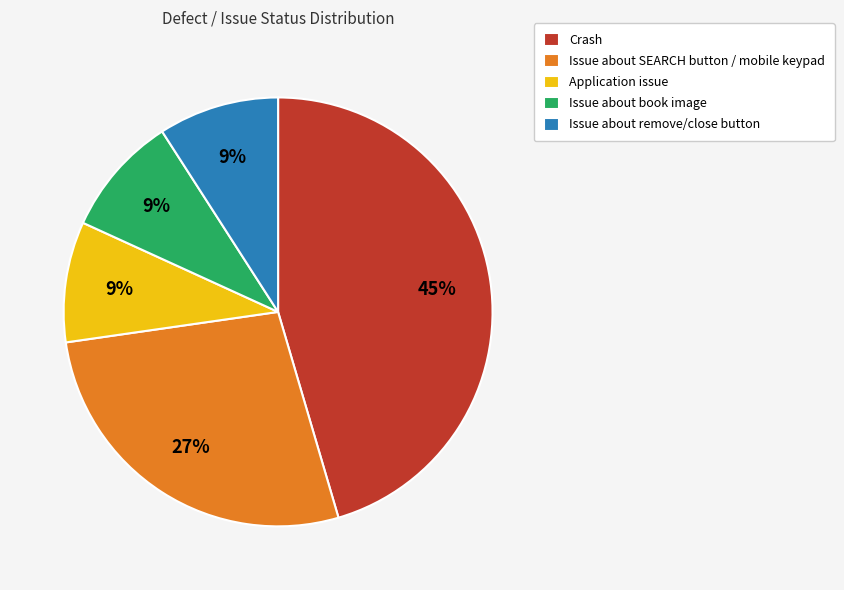

Is the sum of Issue about book image and Crash greater than half?

Yes